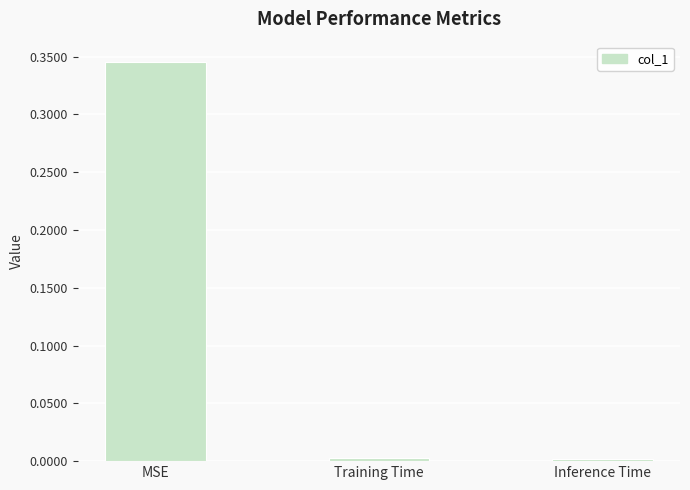

How many categories are shown in the chart?

3